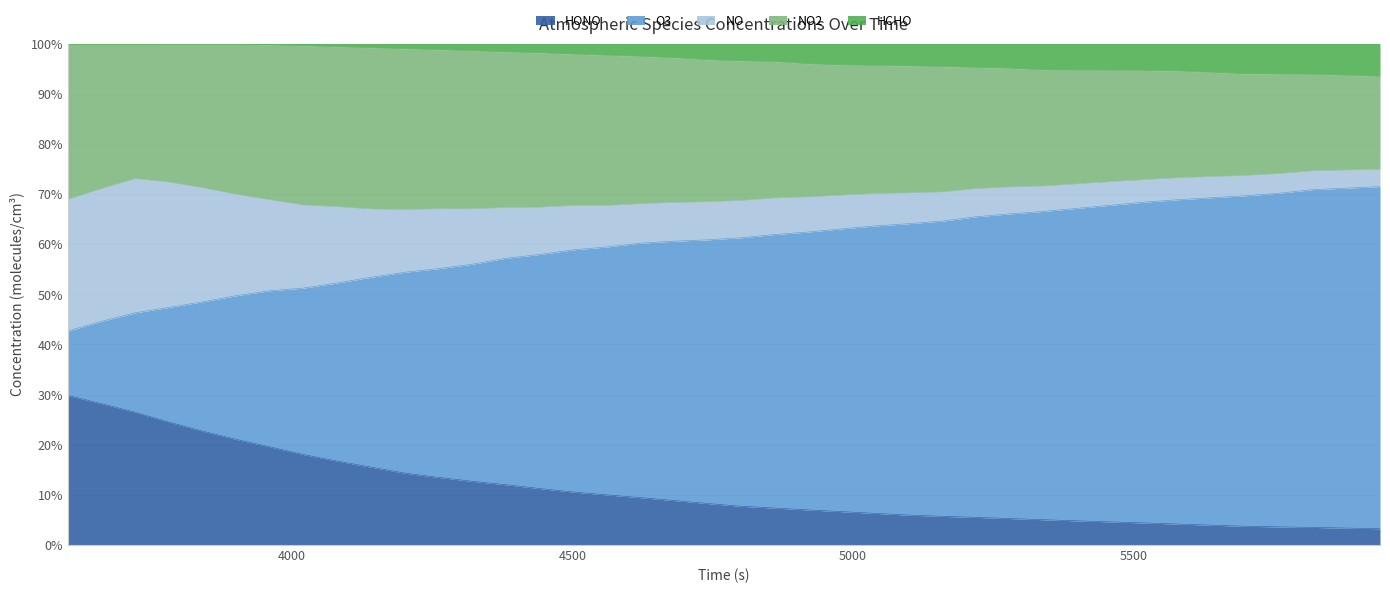

What is the sum of the O3 values at 4260 and 5400?

122.3